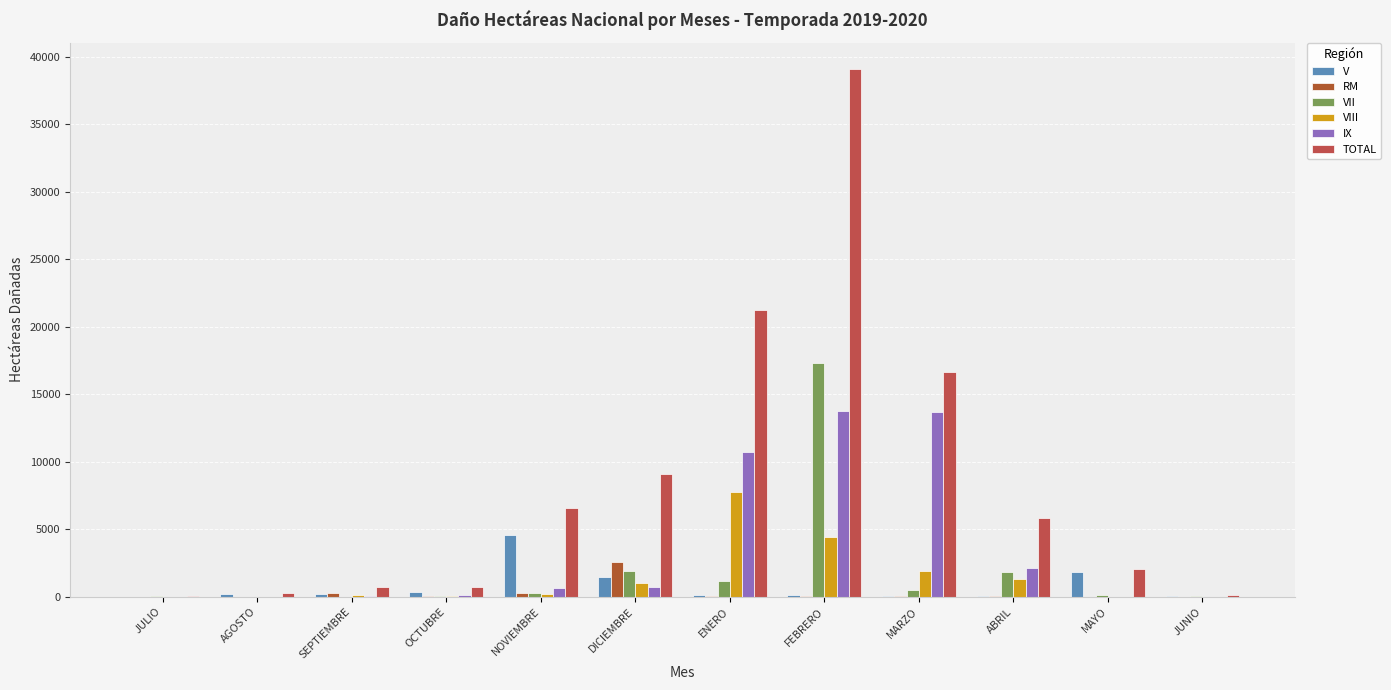

What is the label of the 9th bar from the right?

OCTUBRE